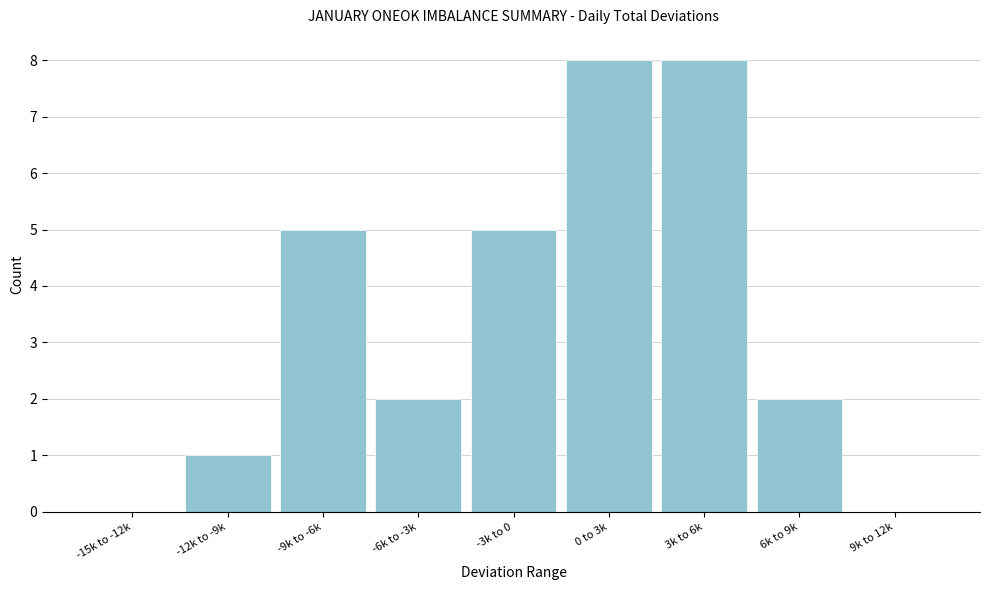

Reading left to right, extract all data points from this chart.

-15k to -12k=0	-12k to -9k=1	-9k to -6k=5	-6k to -3k=2	-3k to 0=5	0 to 3k=8	3k to 6k=8	6k to 9k=2	9k to 12k=0